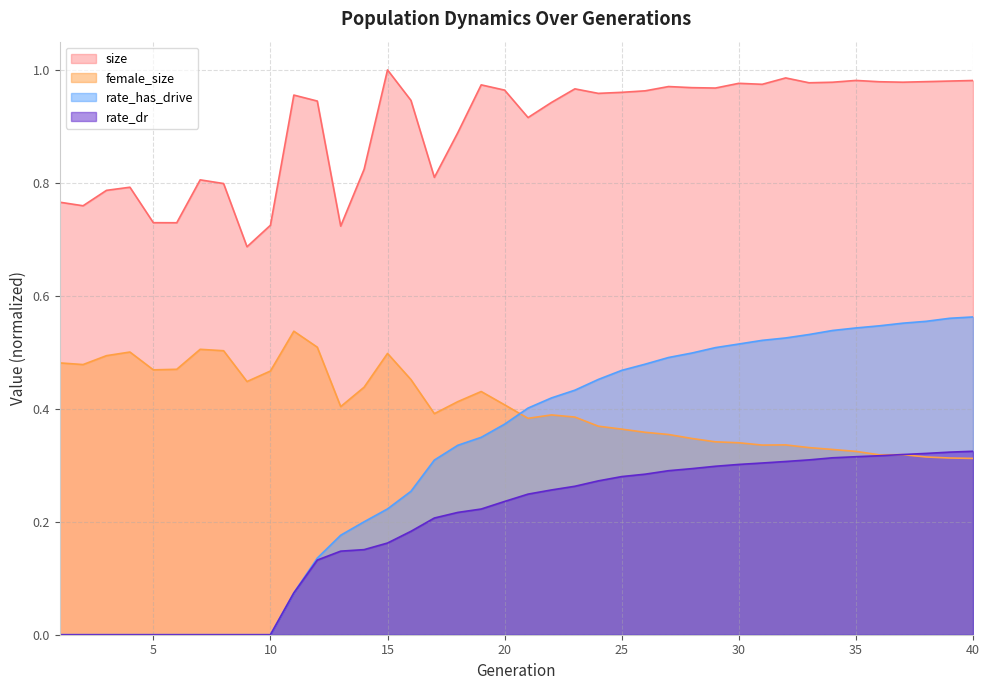

Is the value of size at 40 greater than the value of rate_dr at 17?

Yes